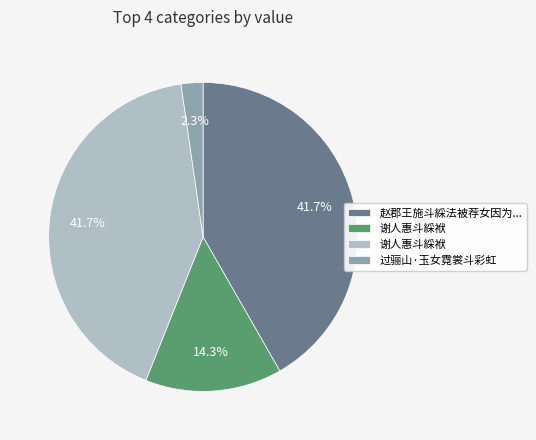

Is there a majority slice in this chart?

No